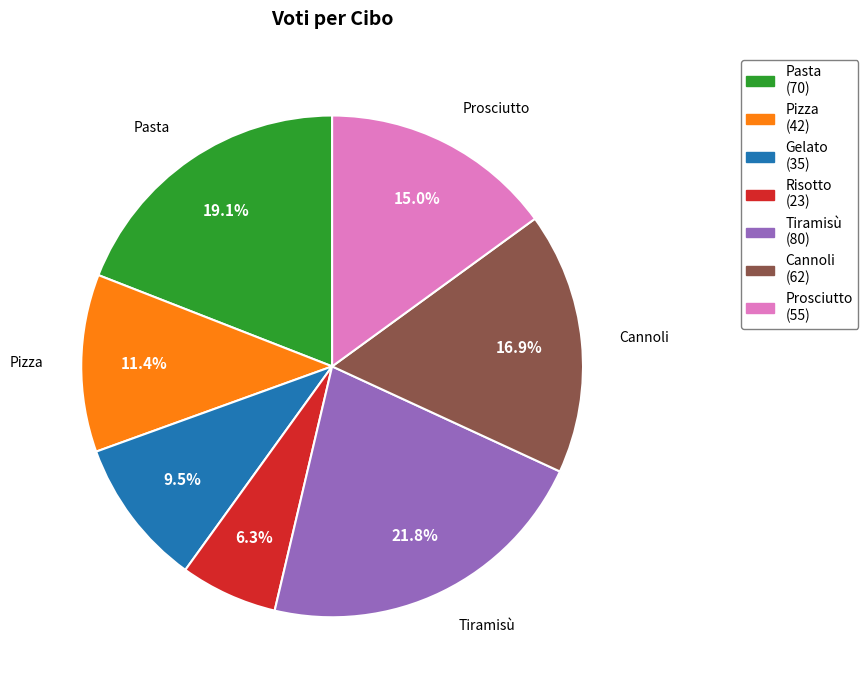

To the nearest percent, what portion does Prosciutto represent?

15%